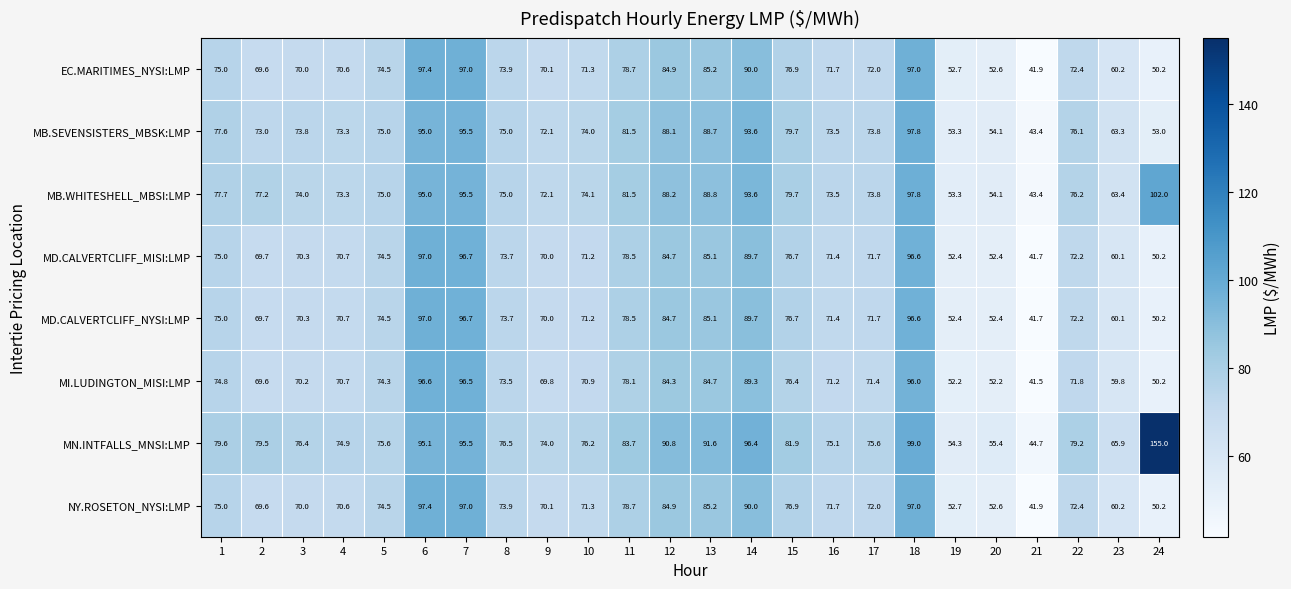

What is the spread (max minus min) of values at 19?

2.1